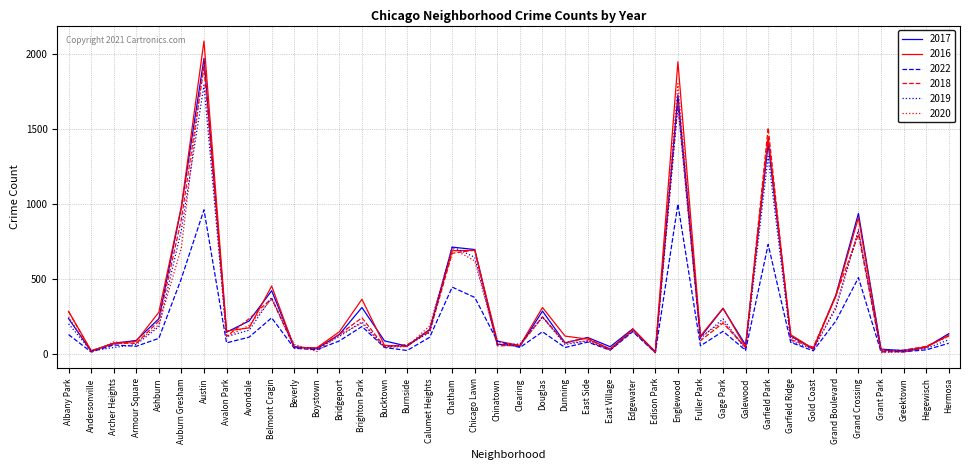

What is the greatest value displayed?

2086